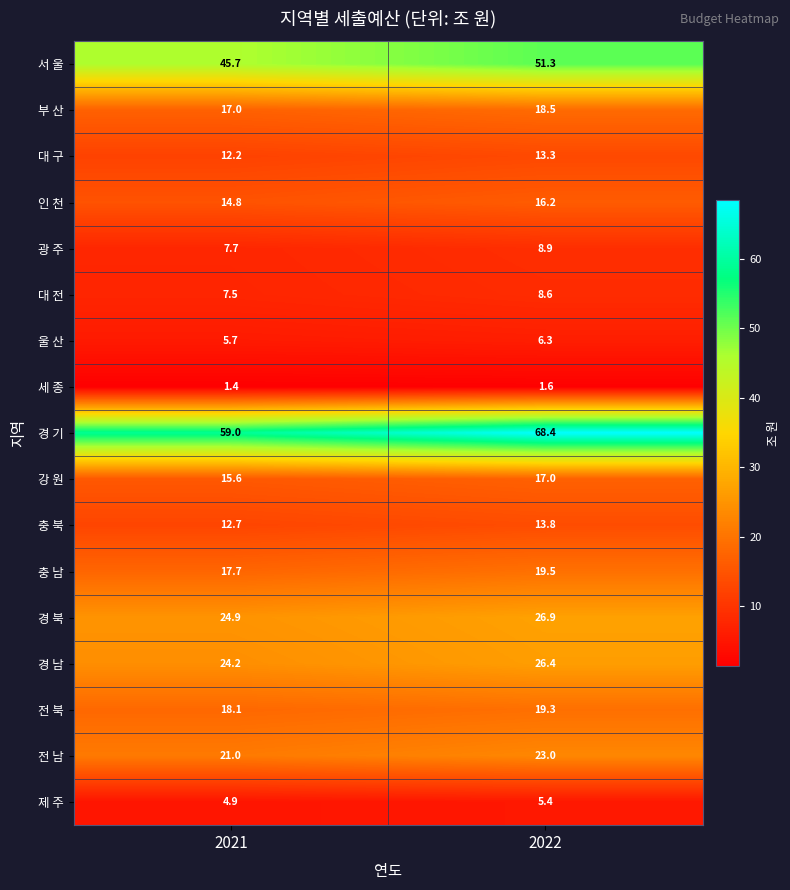

How many categories are shown in the chart?

2